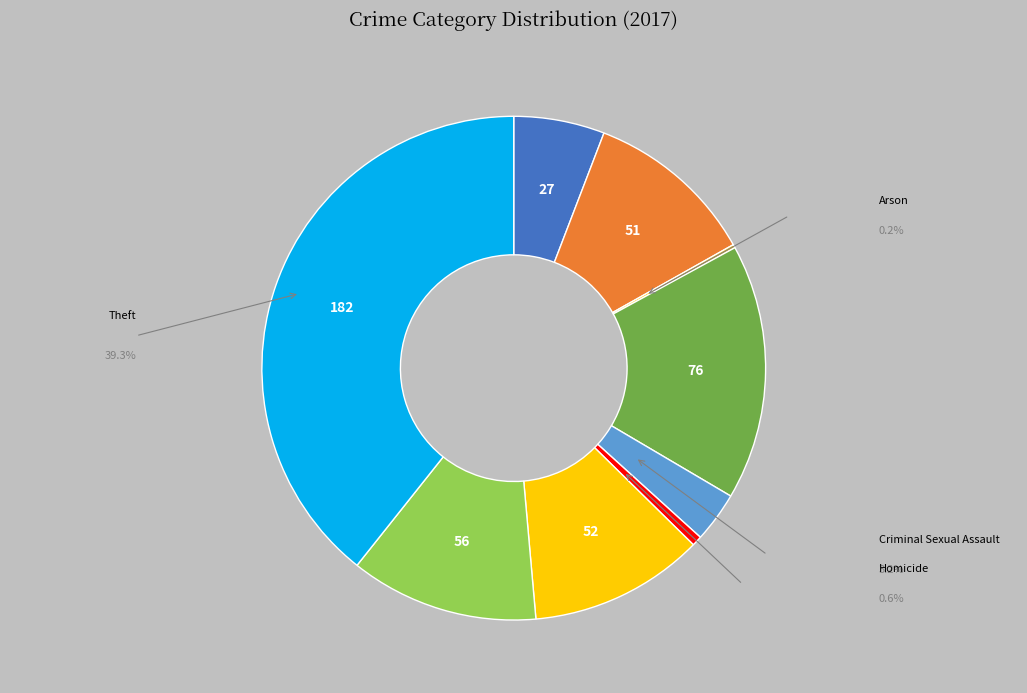

Is there a majority slice in this chart?

No